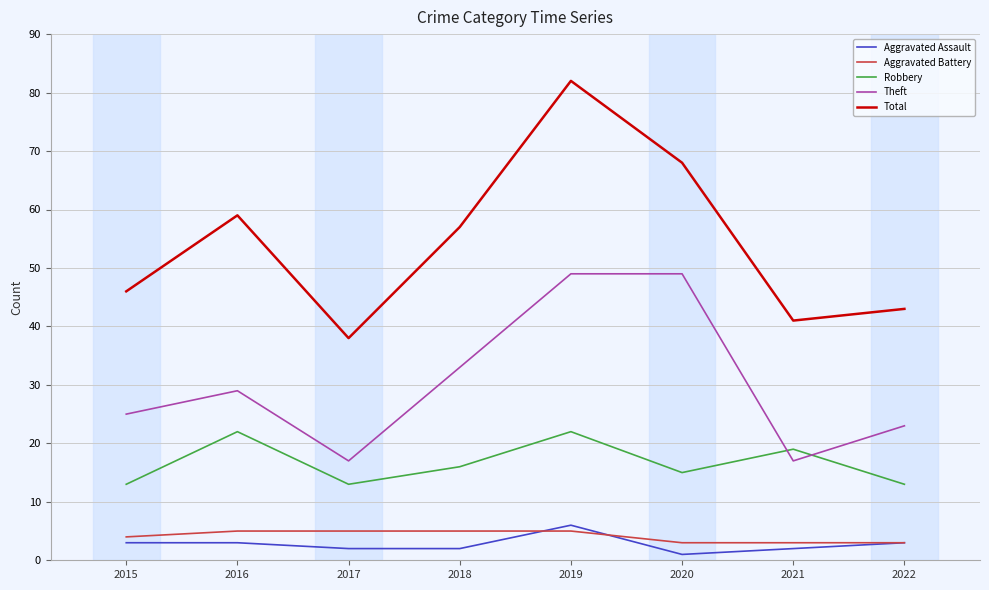

Which series has the widest spread of values?

Total